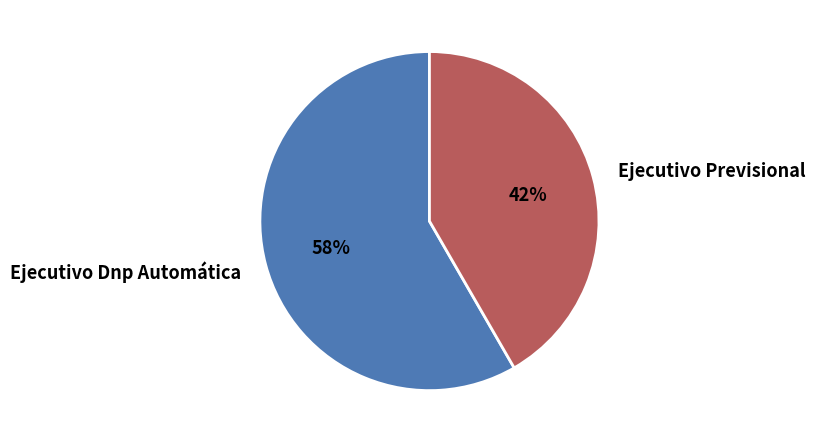

Between Ejecutivo Dnp Automática and Ejecutivo Previsional, which is larger?

Ejecutivo Dnp Automática